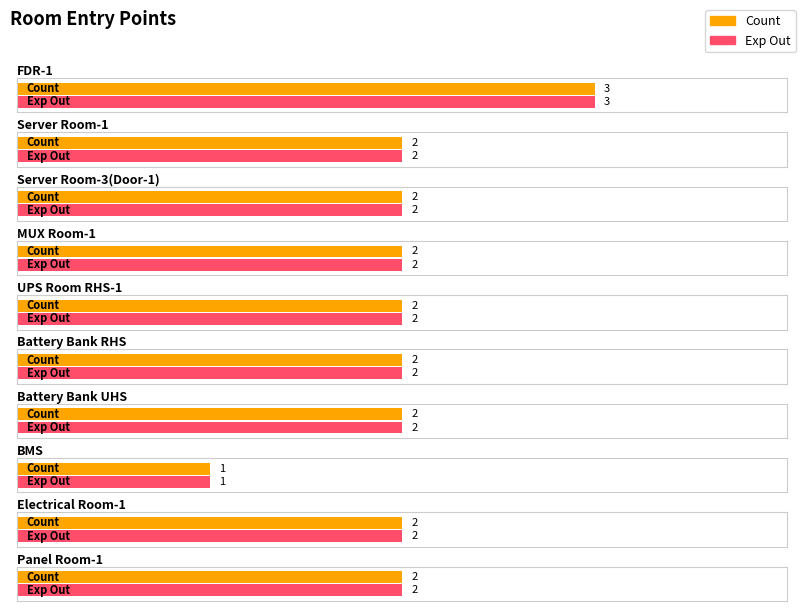

What is the sum of the Exp Out values at BMS and FDR-1?

4